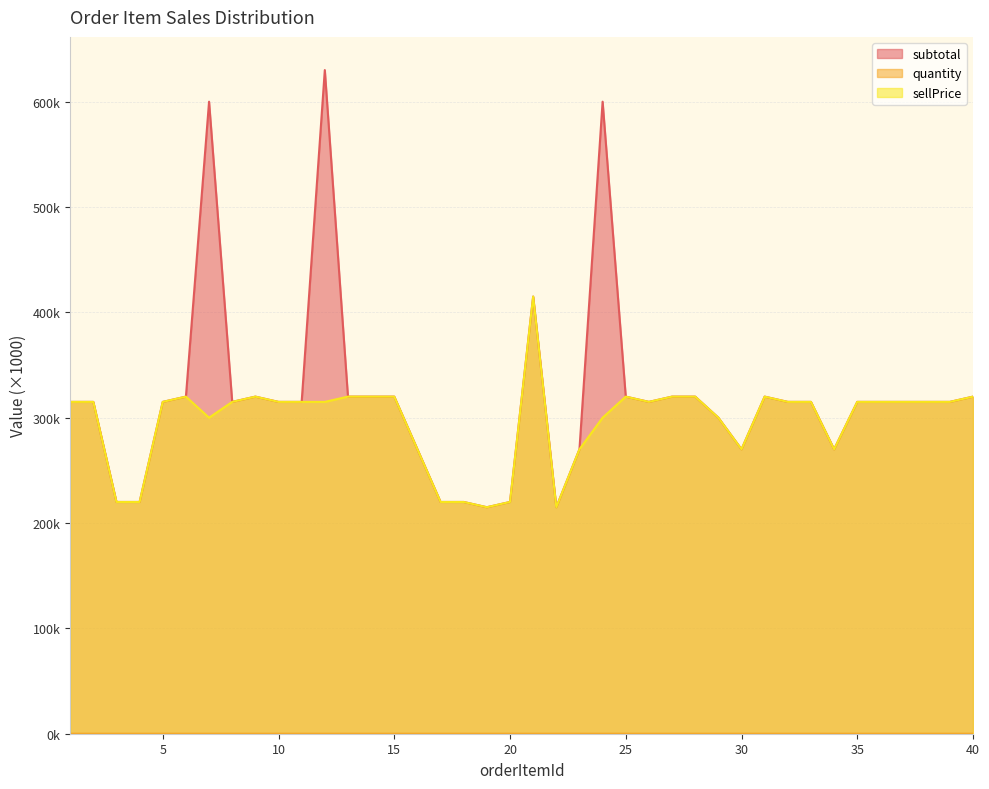

In sellPrice, how many points are higher than both neighbors (excluding endpoints)?

5